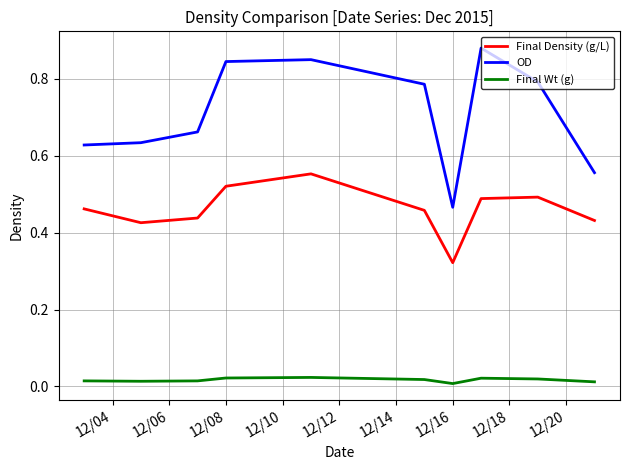

Does the chart display data point markers on the line(s)?

No